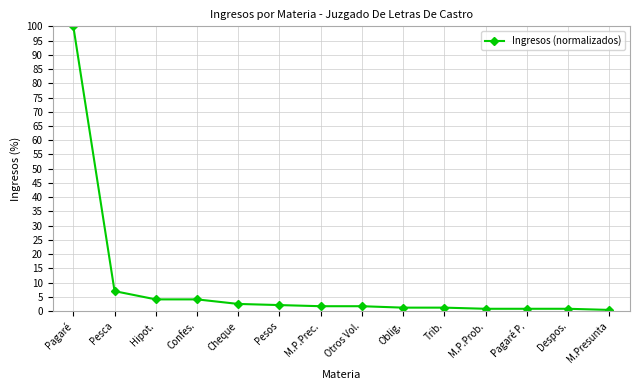

What is the ratio of the value at Pesca to the value at Confes.?

1.7